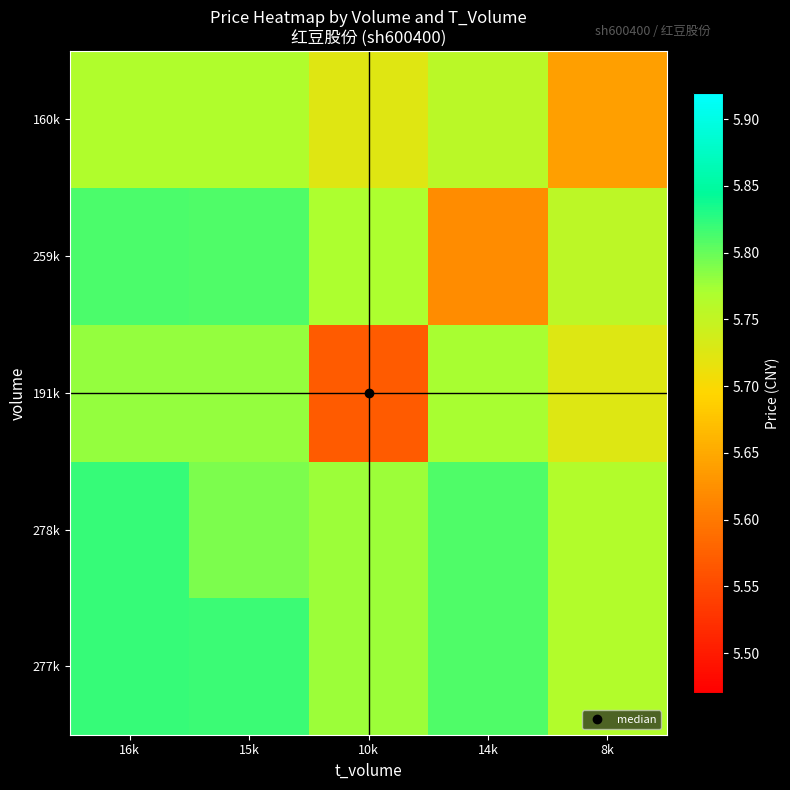

At which category is the sum across all series the highest?

16k